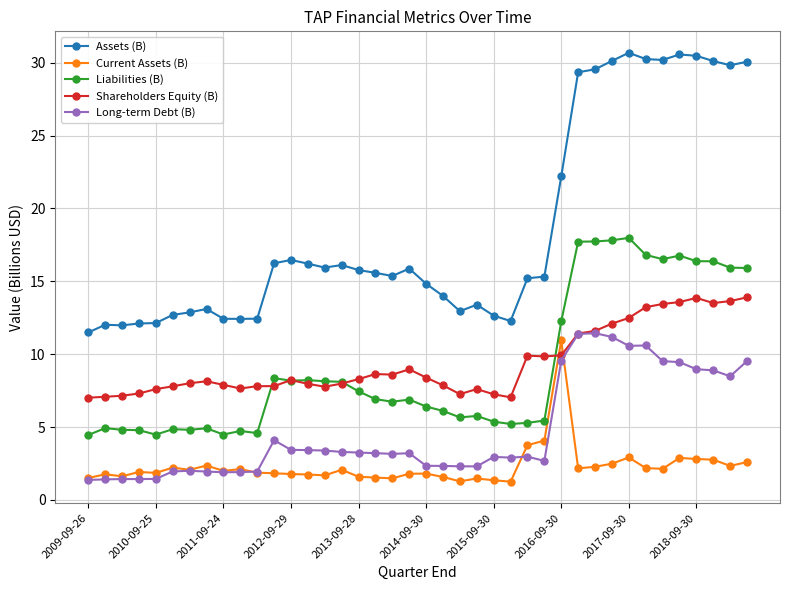

What is the smallest value displayed?

1.3